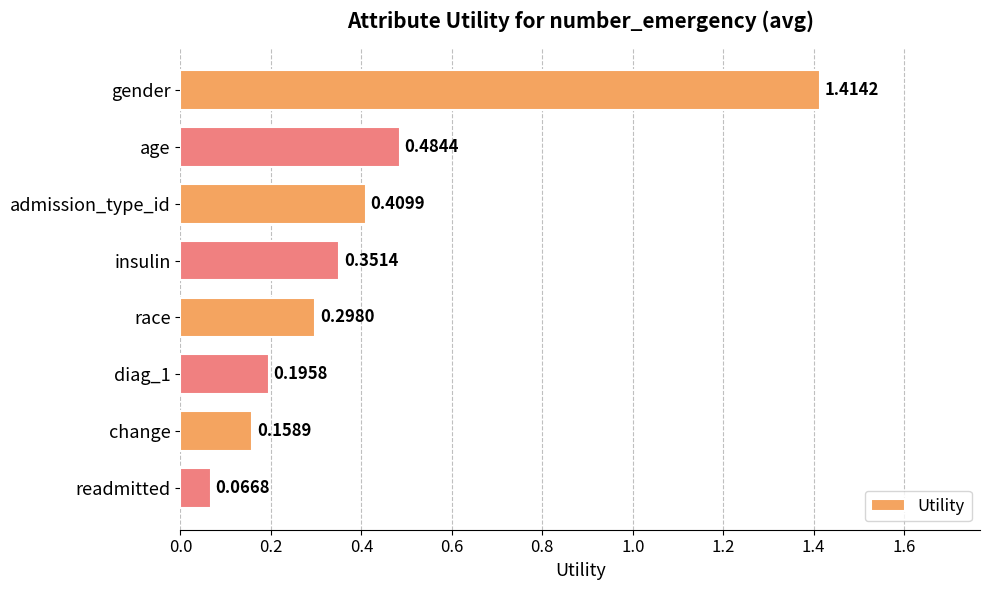

List the labels in order of value, smallest first.

readmitted, change, diag_1, race, insulin, admission_type_id, age, gender